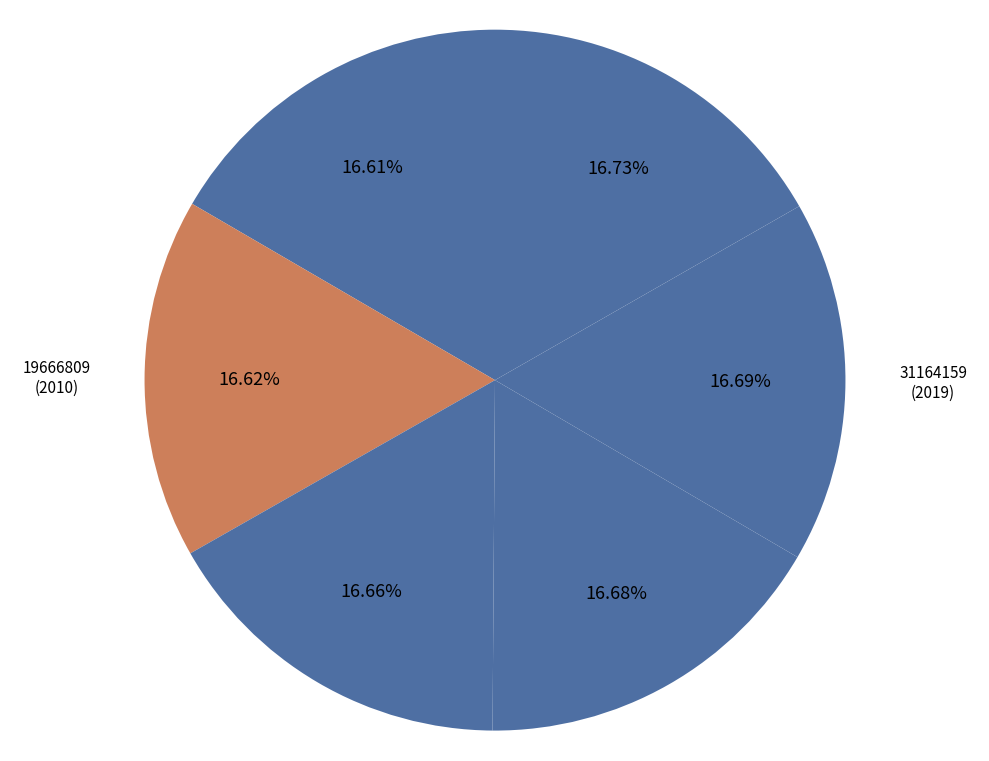

To the nearest percent, what portion does 26233655 represent?

17%